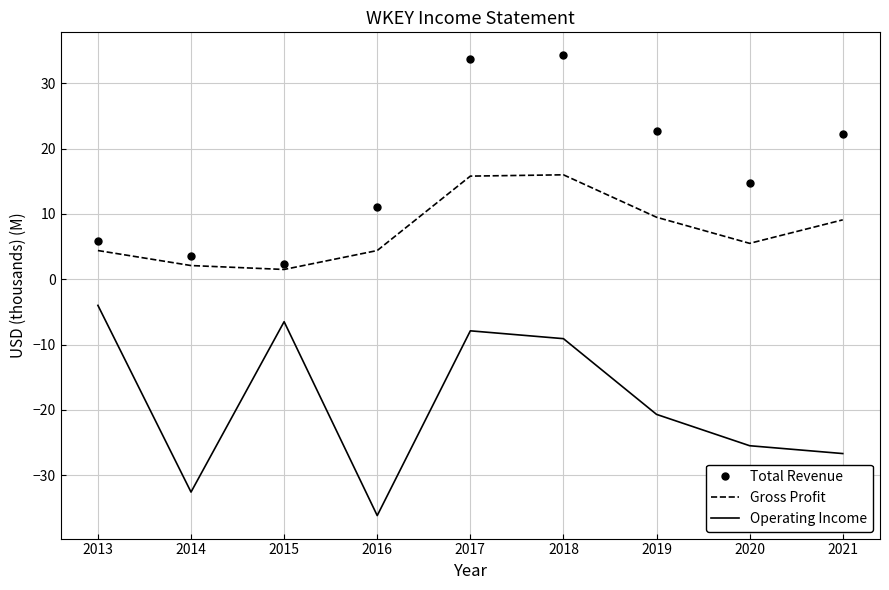

What is the total value across all series at 2018?

41.2